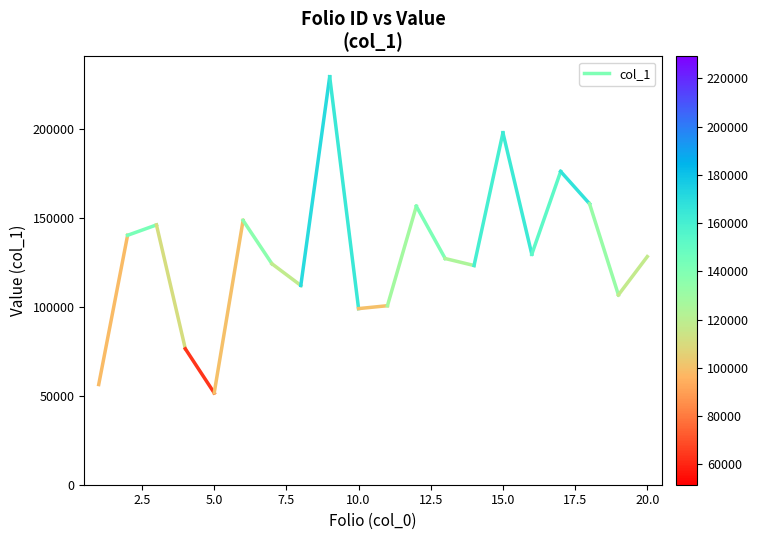

What is the range of Y values (max minus min)?

177604